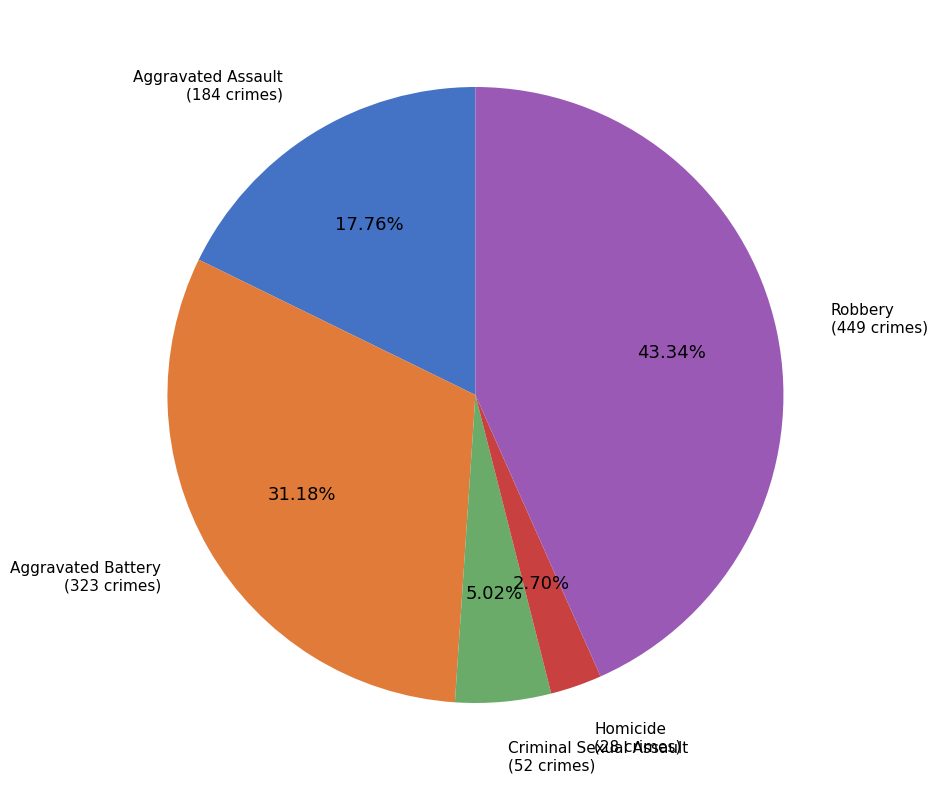

Is there a majority slice in this chart?

No